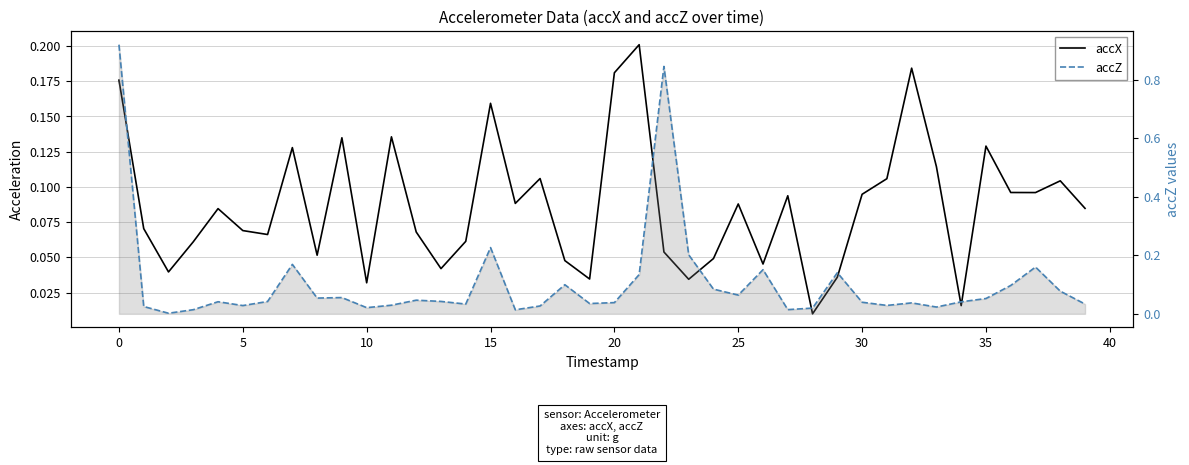

Which series has the largest total across all categories?

accZ